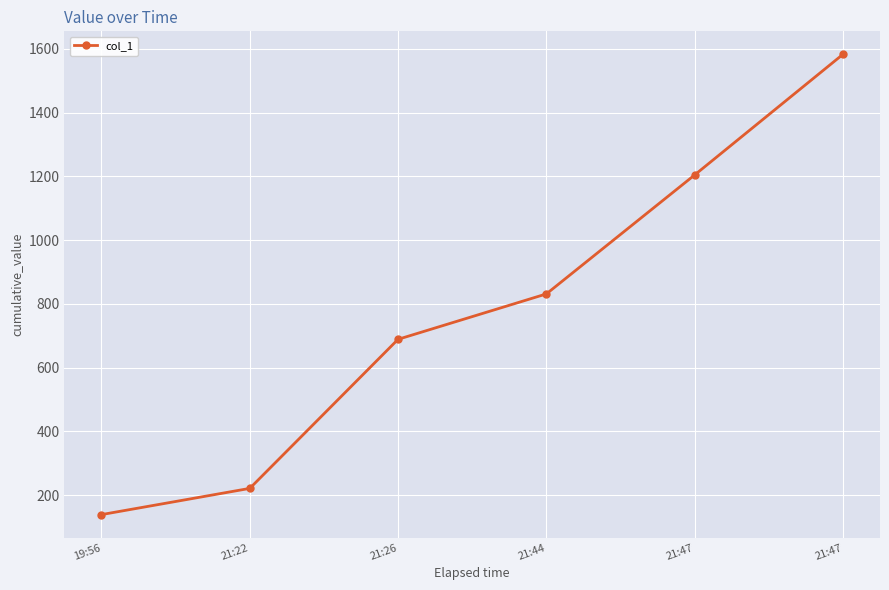

How many values are below 831?

3